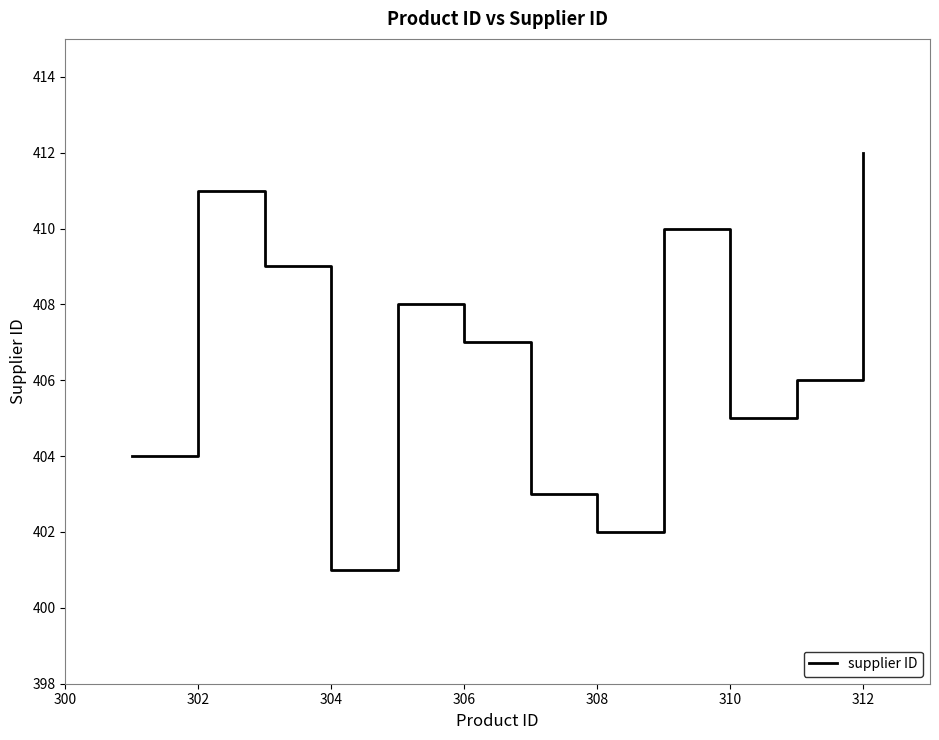

What is the smallest value displayed?

401